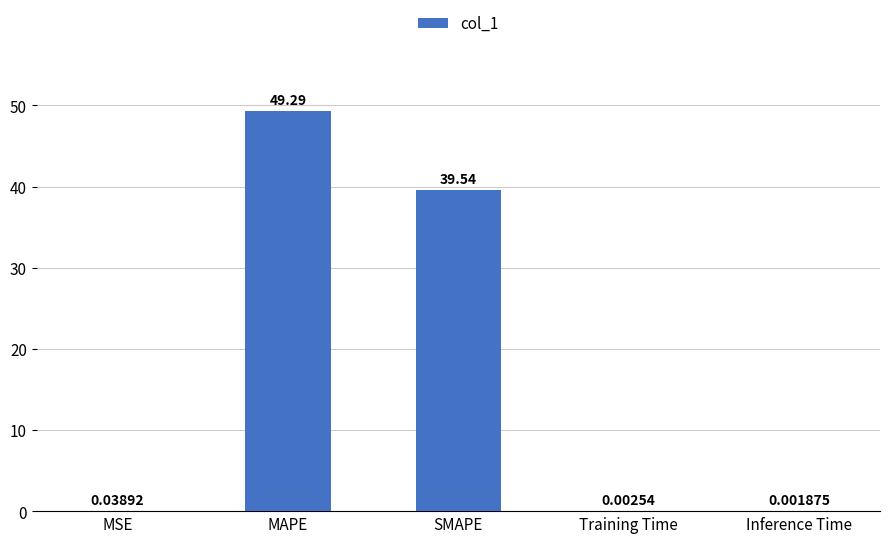

Which has a higher value, MSE or MAPE?

MAPE